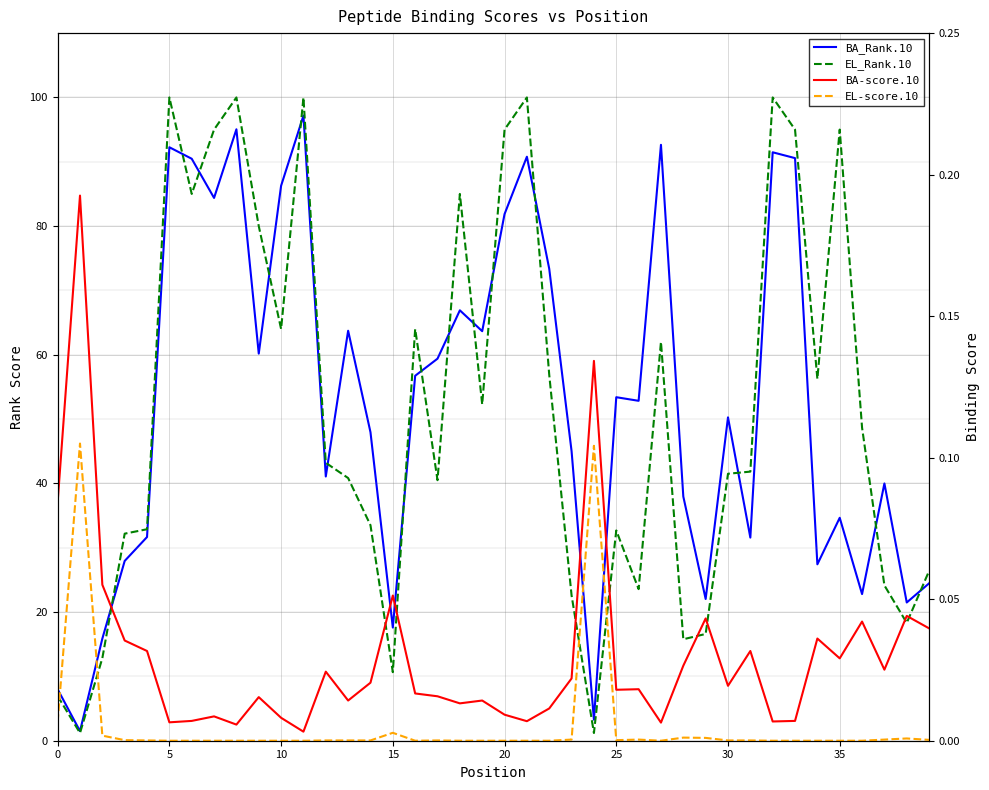

What is the difference between the second highest and second lowest values in the EL-score.10 series?

0.1